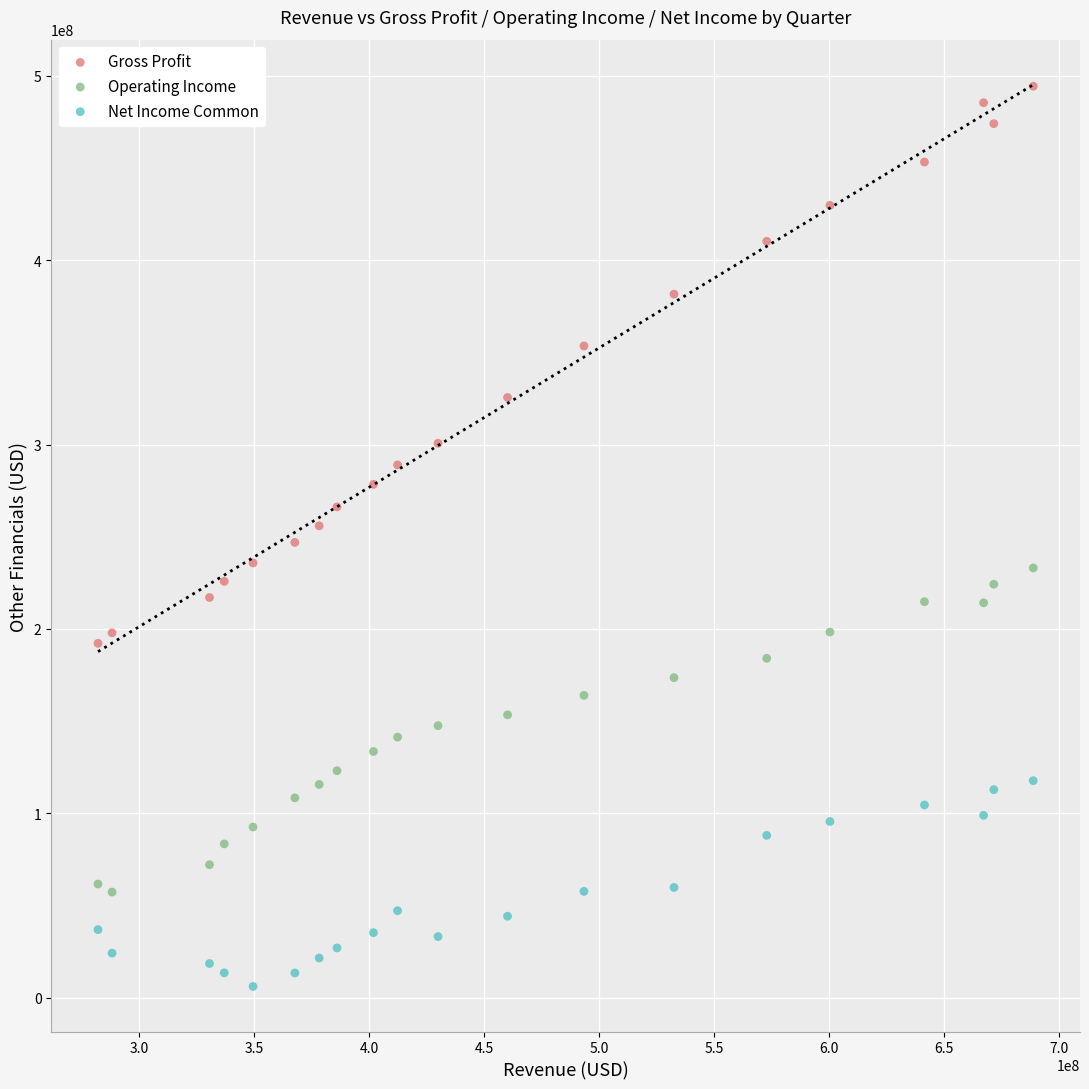

Which series has the widest spread of Y values?

Gross Profit